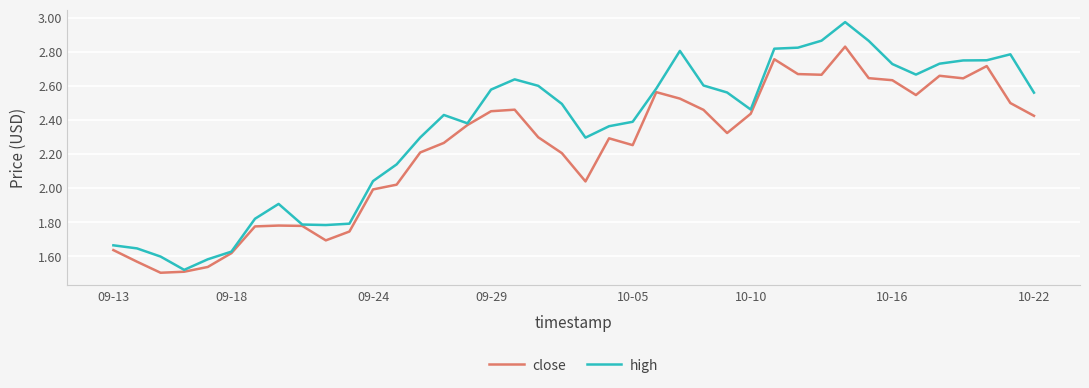

Count the number of categories in the chart.

40